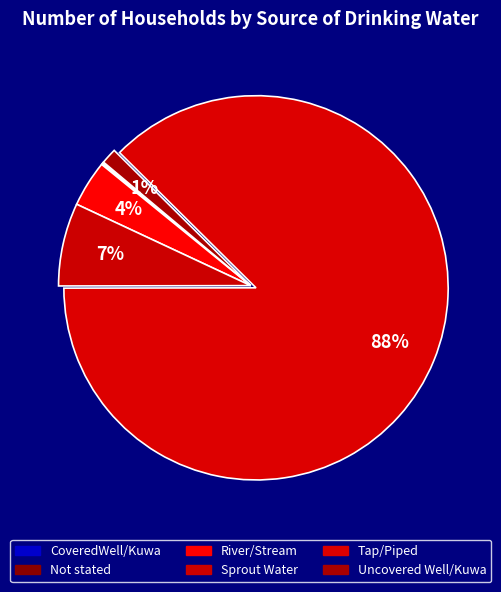

What is the change in value from Sprout Water to Uncovered Well/Kuwa?

-138